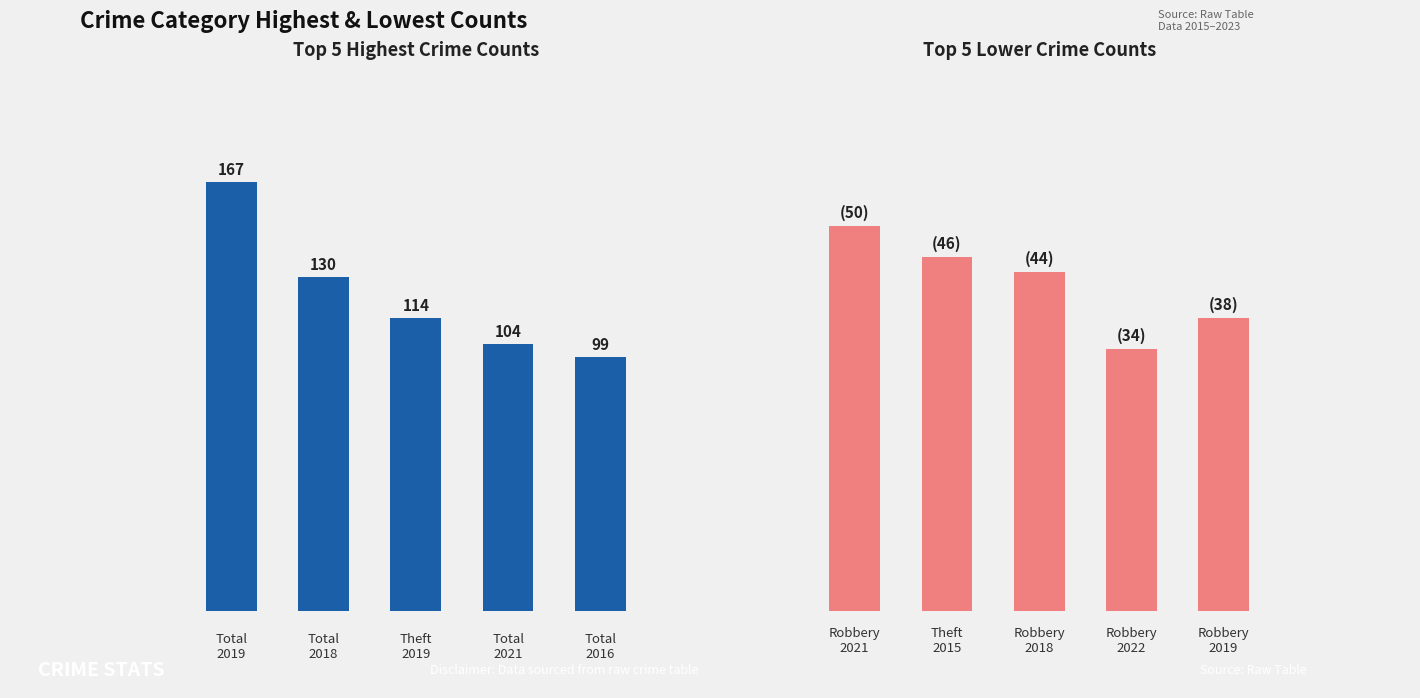

How many series are shown in this chart?

2